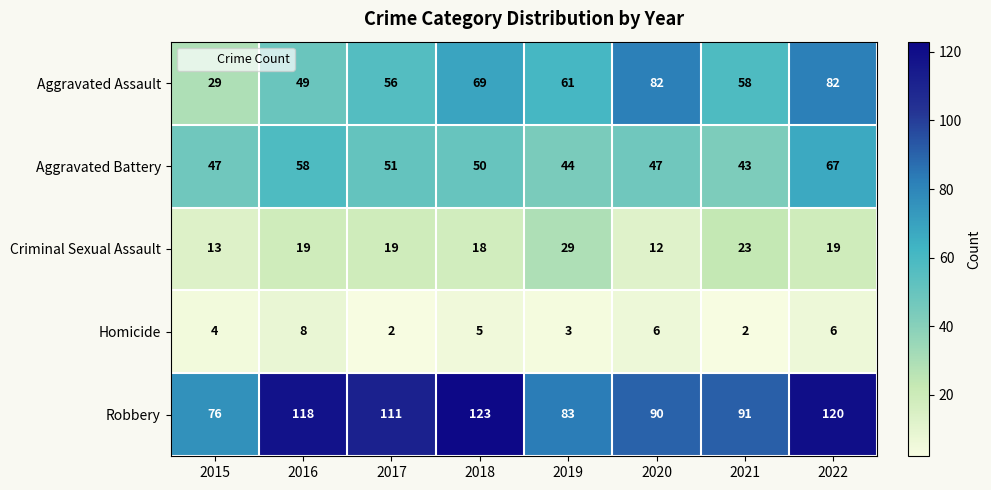

Rank the series by their maximum value, from highest to lowest.

Robbery, Aggravated Assault, Aggravated Battery, Criminal Sexual Assault, Homicide